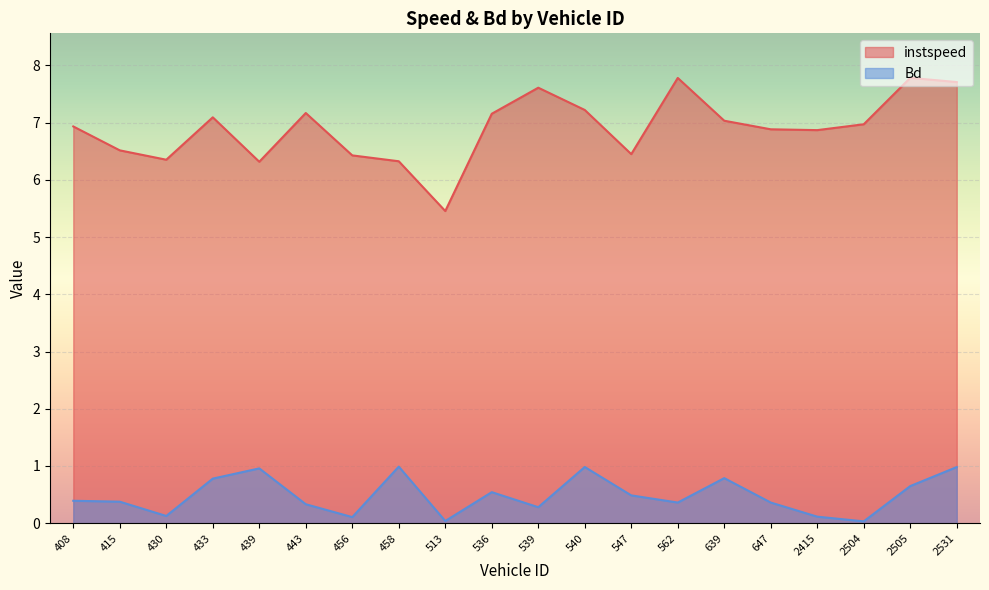

Which series has the largest total across all categories?

instspeed